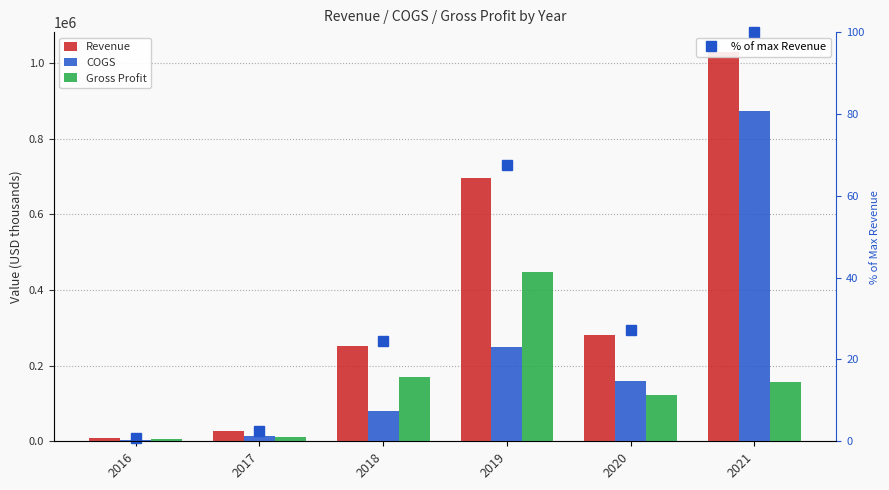

What is the total value across all series at 2020?

561333.2